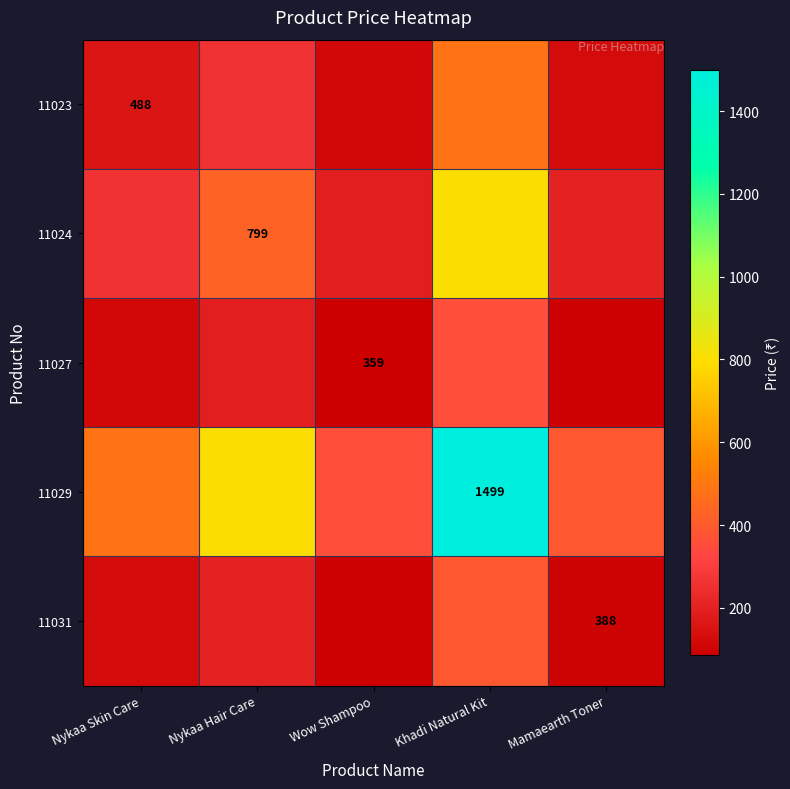

Is it true that 11023 equals 260.1 at Nykaa Hair Care?

True